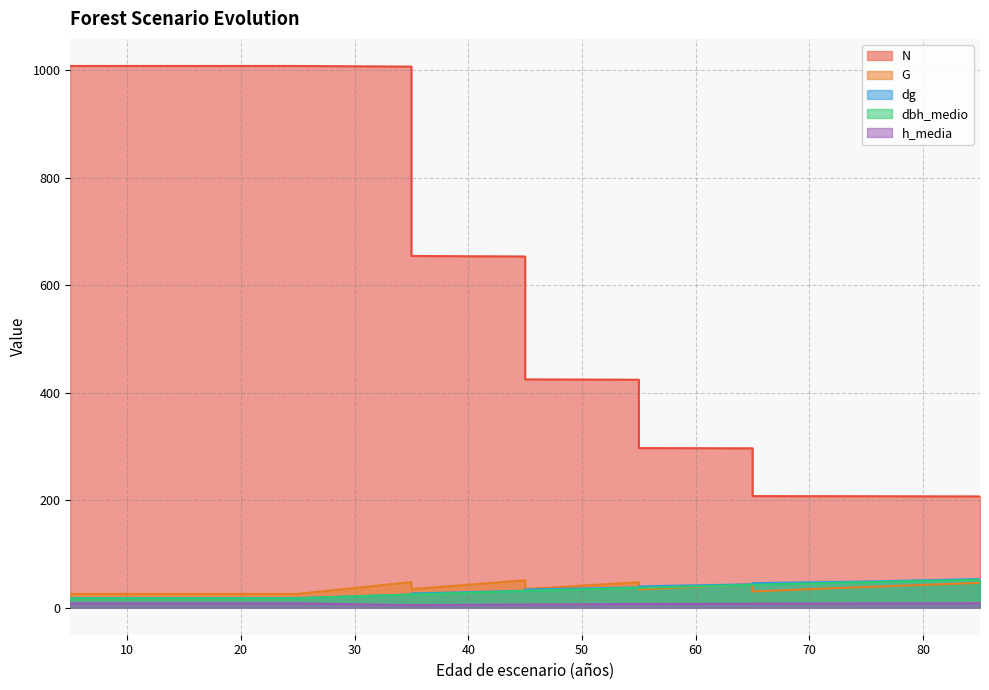

At which label does h_media reach its peak?

10